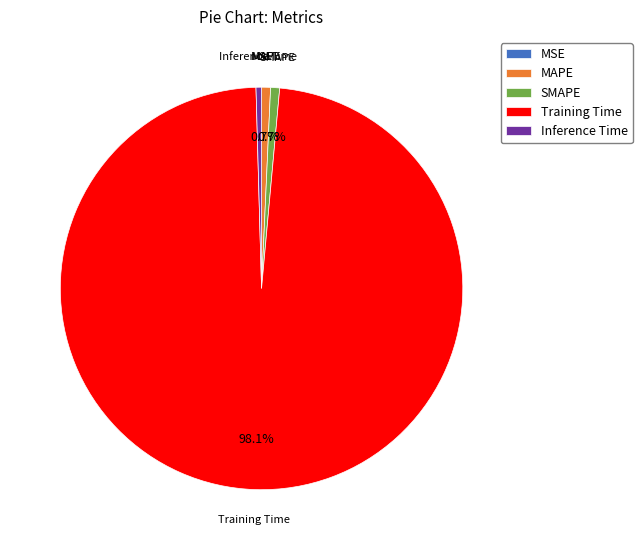

What percentage is the SMAPE slice, to the nearest percent?

1%